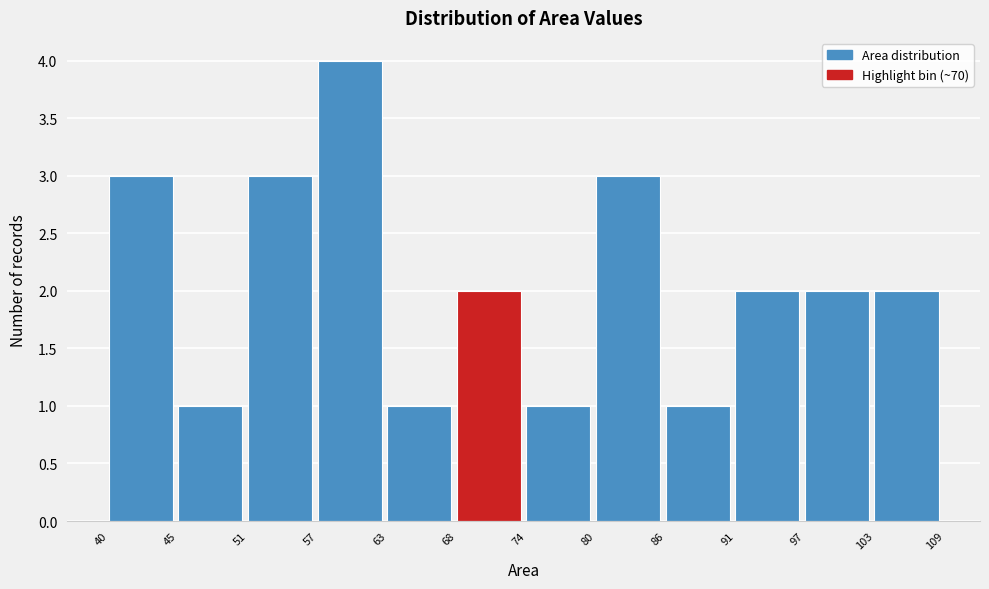

How tall is the bar that spans 63 to 68 on the x-axis? The values are not printed on the chart, so give them approximately, as read against the axis.

1